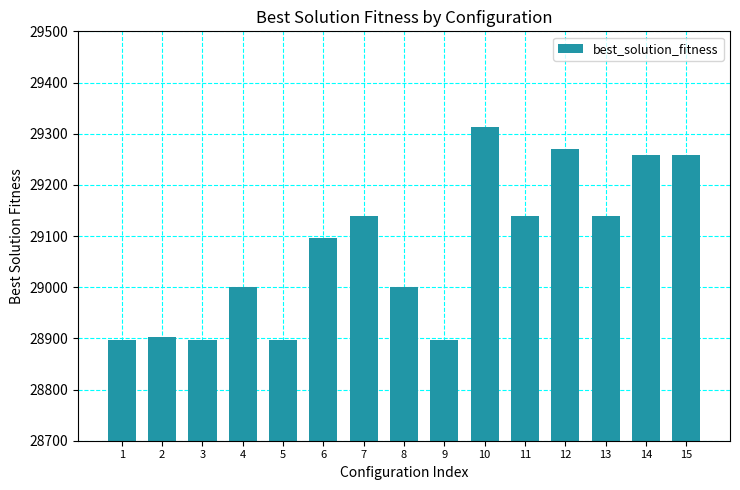

True or false: the data shows 28902 at 2.

True